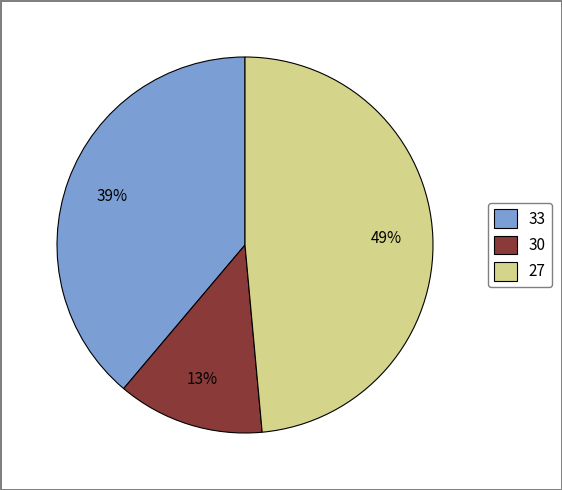

Combined, do 33 and 27 account for over 50%?

Yes